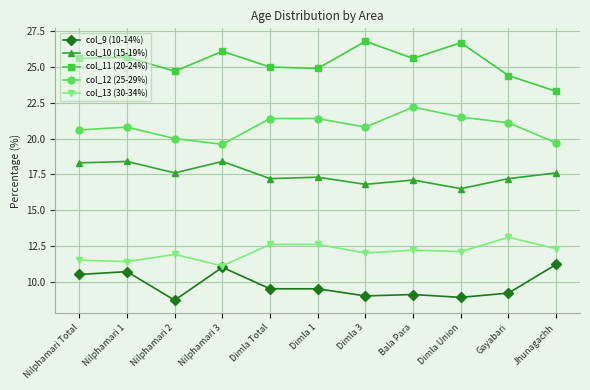

Where is the first local minimum for col_9 (10-14%)?

Nilphamari 2